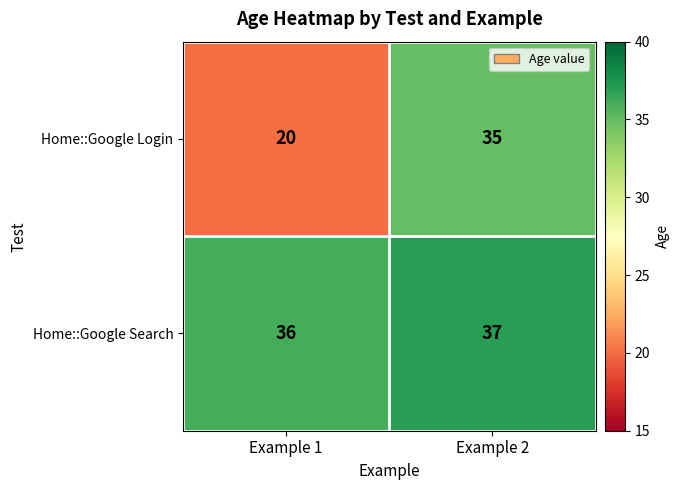

How many data points does each series have?

2